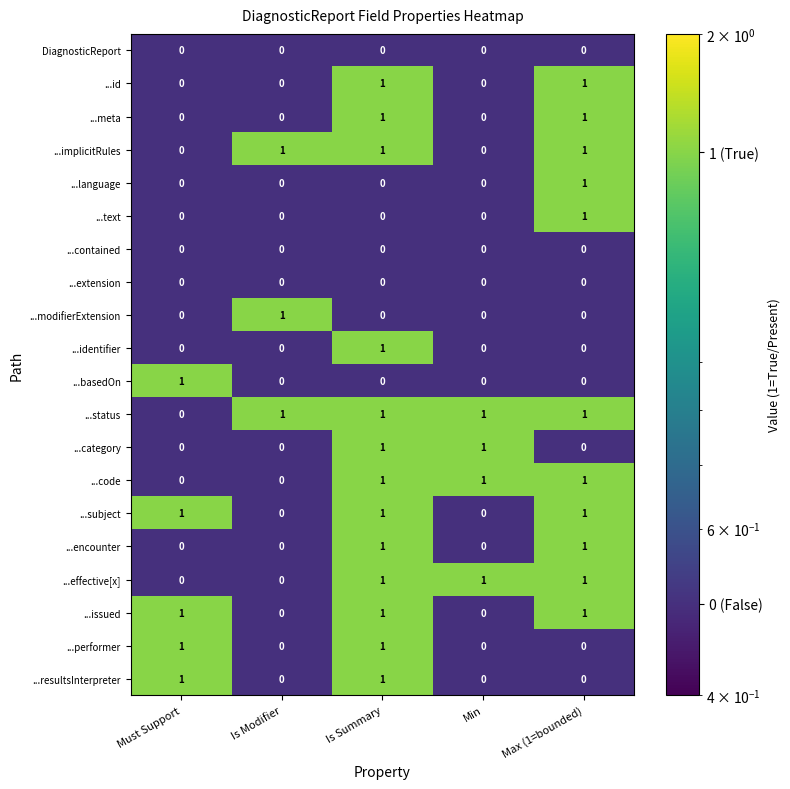

Count the ...category values in the range 0 to 1.

5